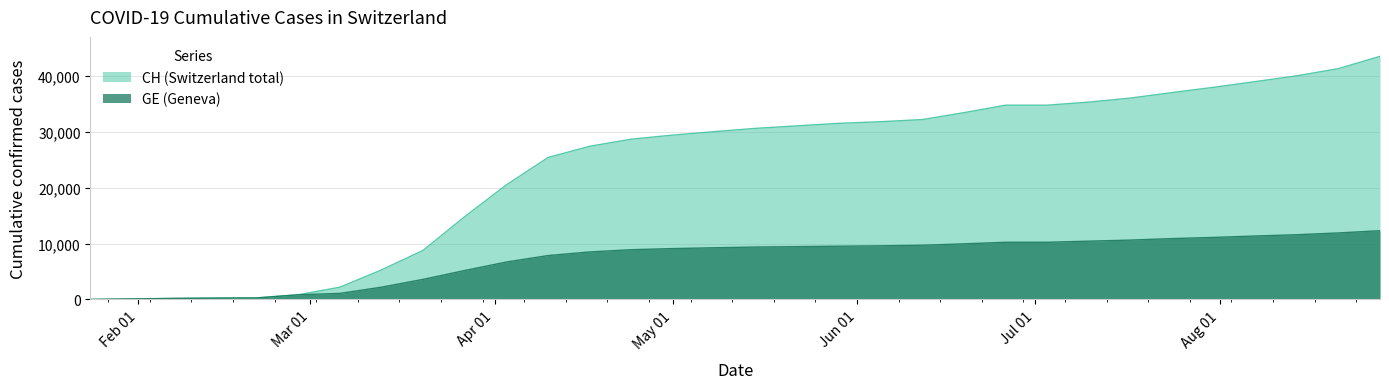

Which series has the largest range (max minus min)?

CH (Switzerland total)